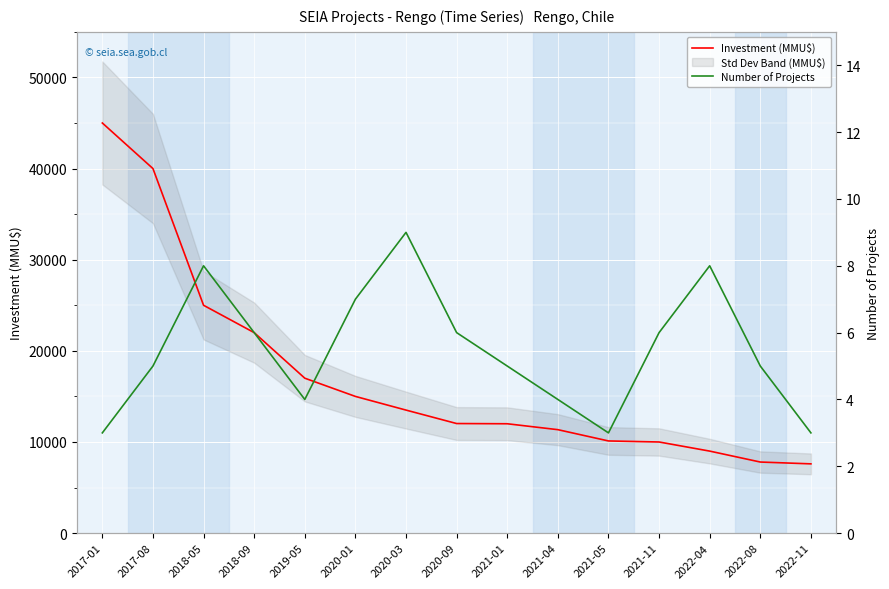

Reading right to left, extract all data points from this chart.

Investment (MMU$): 2022-11=7600	2022-08=7800	2022-04=9000	2021-11=10000	2021-05=10114	2021-04=11352	2021-01=12000	2020-09=12024	2020-03=13500	2020-01=15000	2019-05=17000	2018-09=22000	2018-05=25000	2017-08=40000	2017-01=45000
Number of Projects: 2022-11=3	2022-08=5	2022-04=8	2021-11=6	2021-05=3	2021-04=4	2021-01=5	2020-09=6	2020-03=9	2020-01=7	2019-05=4	2018-09=6	2018-05=8	2017-08=5	2017-01=3